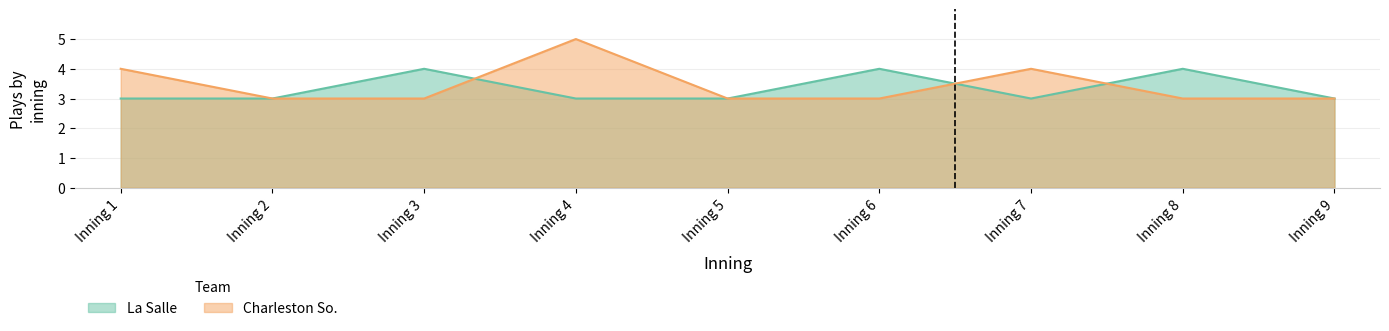

How many interior local peaks does the Charleston So. series have?

2